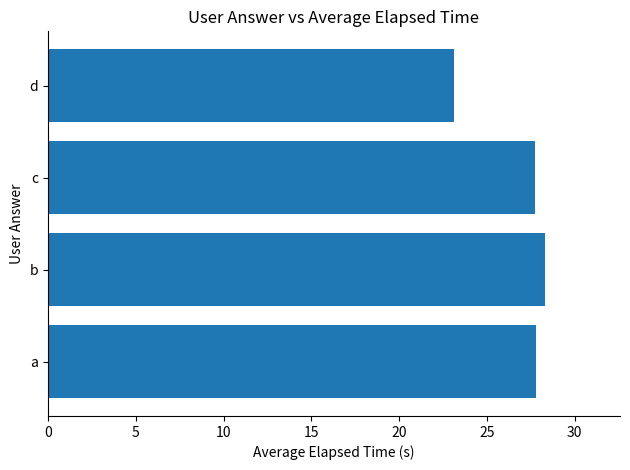

At which category does the chart reach its peak across all series?

b